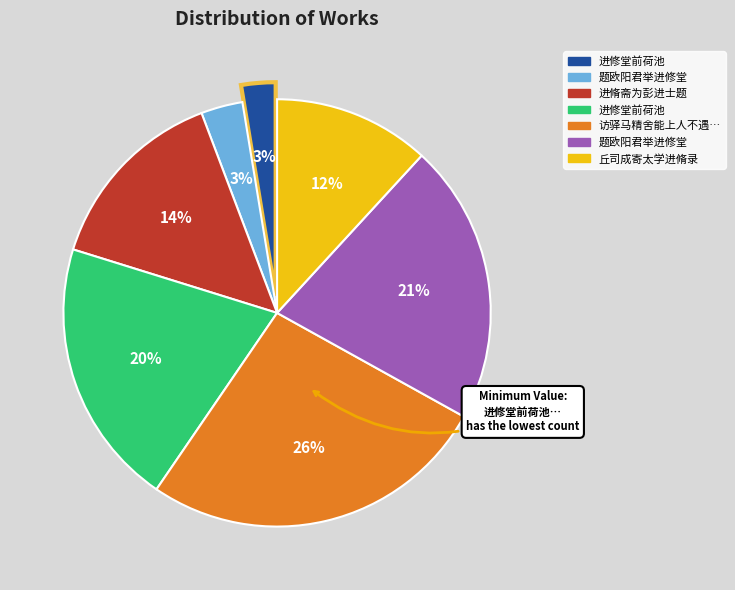

Is there a majority slice in this chart?

No